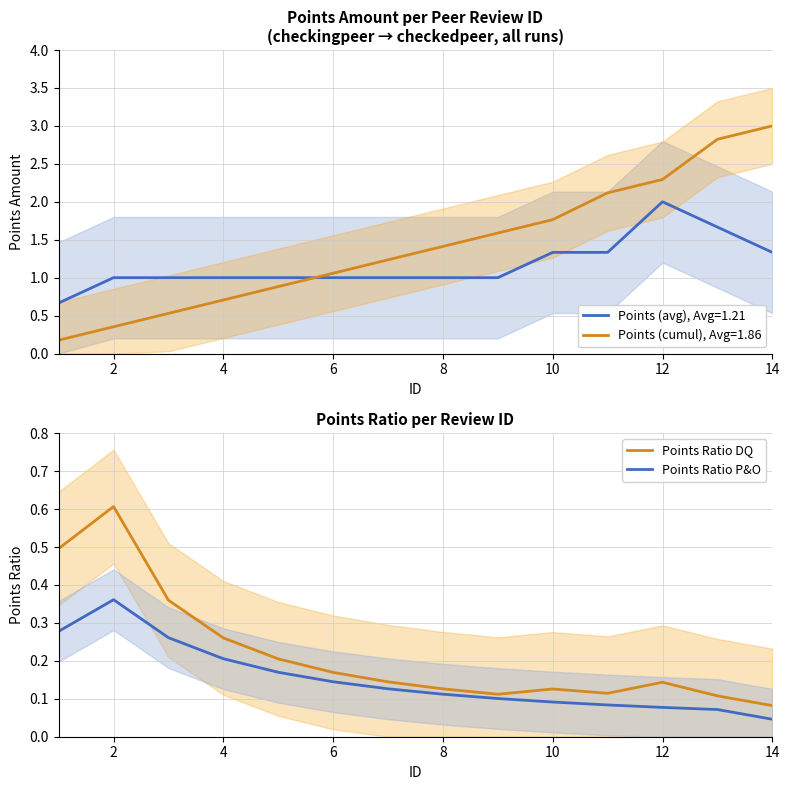

What is the label of the 13th point from the right?

2